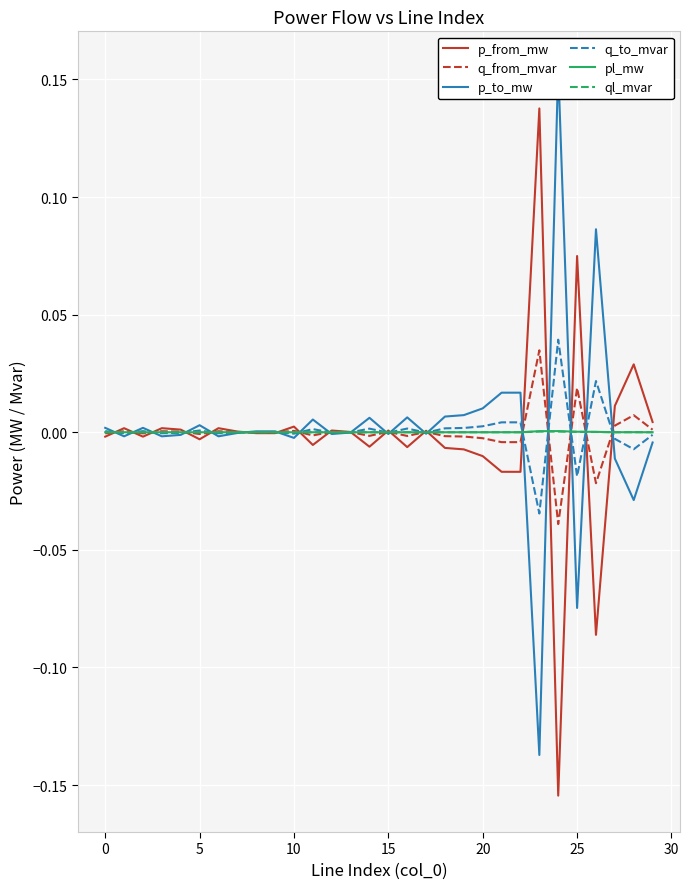

List the series in order of their peak value, lowest first.

ql_mvar, pl_mw, q_from_mvar, q_to_mvar, p_from_mw, p_to_mw